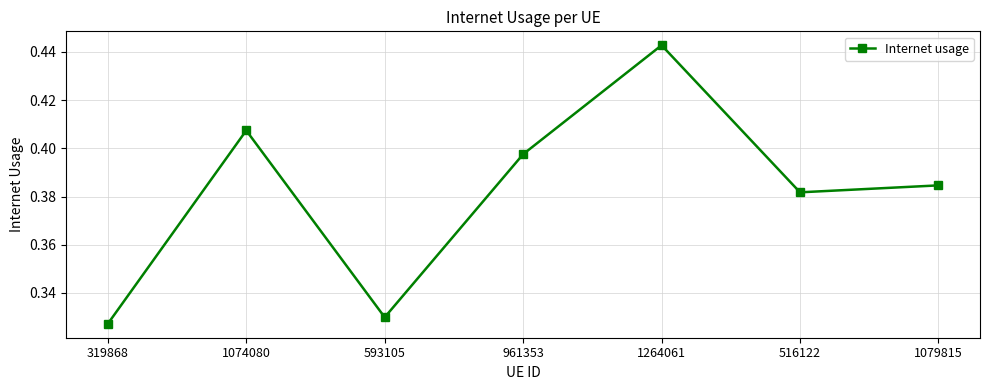

Which category has the lowest value across all series?

319868